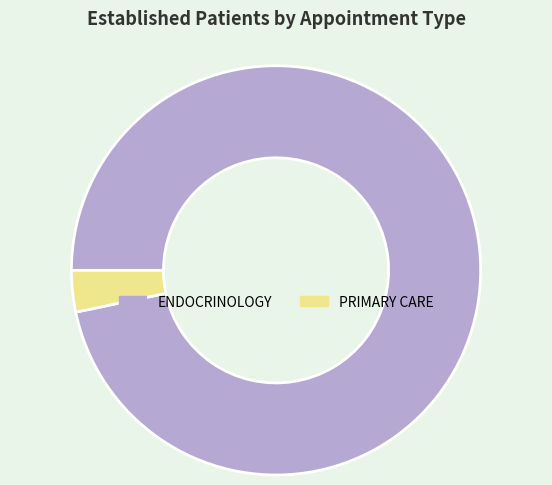

Which slice is the smallest?

PRIMARY CARE